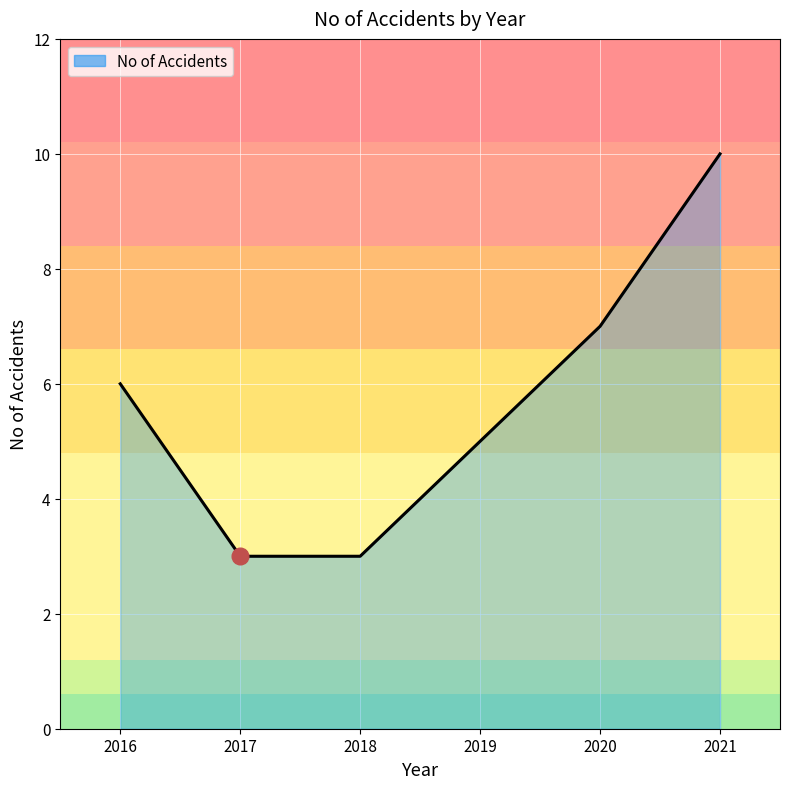

Which has a higher value, 2016 or 2019?

2016